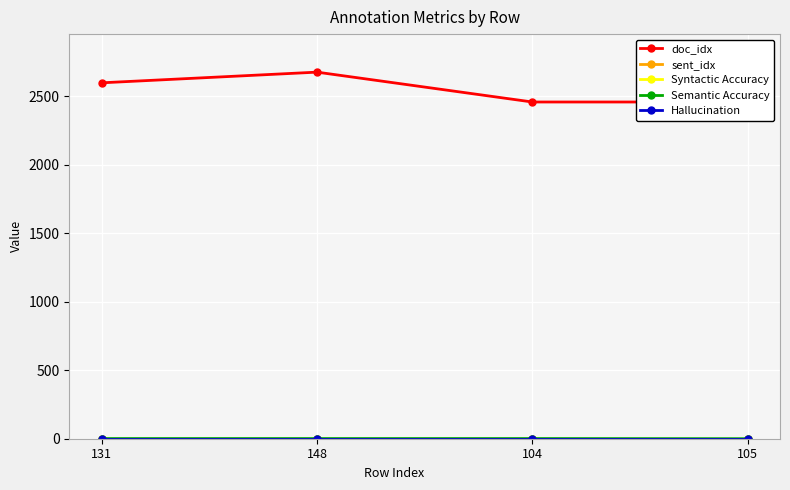

Rank the categories by Hallucination value from highest to lowest.

131, 148, 104, 105